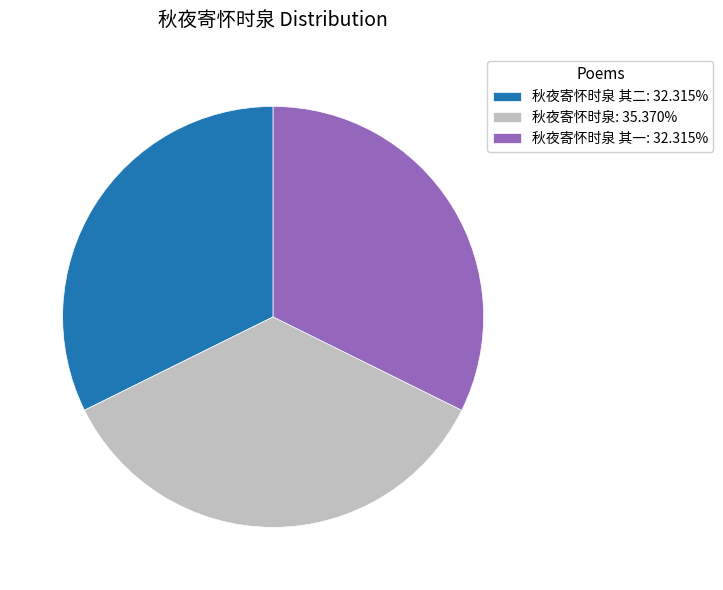

What is the ratio of the value at 秋夜寄怀时泉 其一: 32.315% to the value at 秋夜寄怀时泉: 35.370%?

0.9